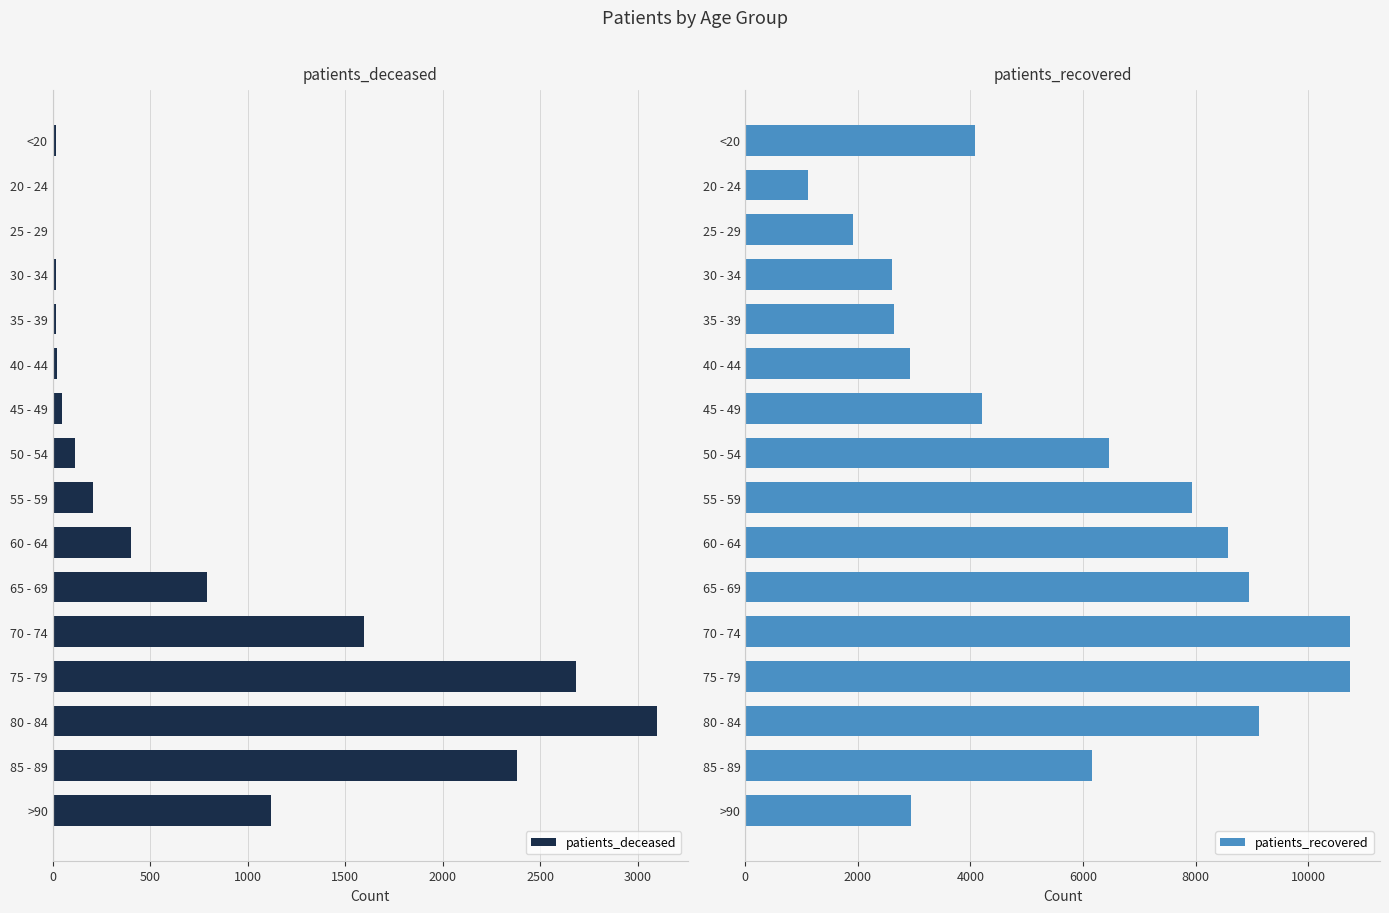

True or false: patients_deceased has a value of 792 at 65 - 69.

True